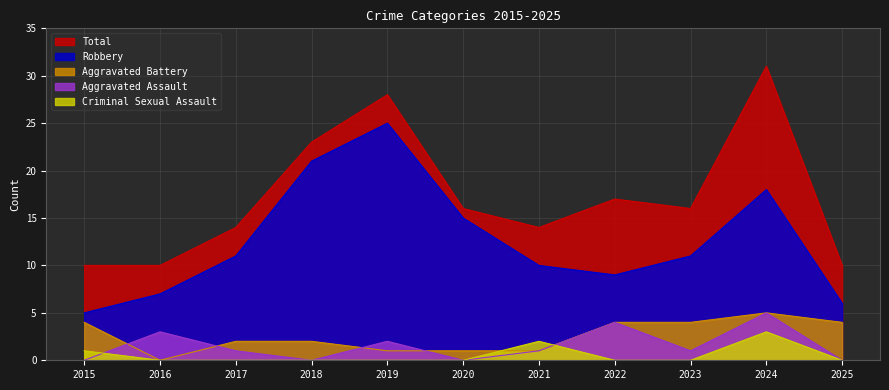

The value of Aggravated Battery at 2021 is 1. True or false?

True